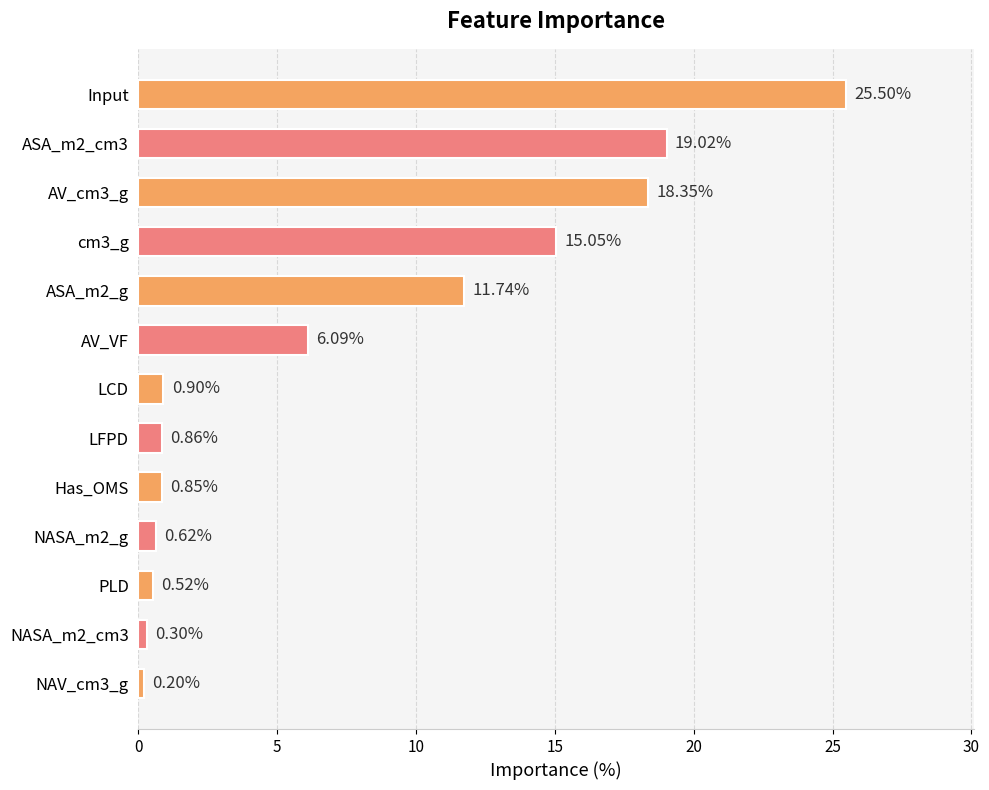

What is the difference between the second highest and minimum values?

18.8